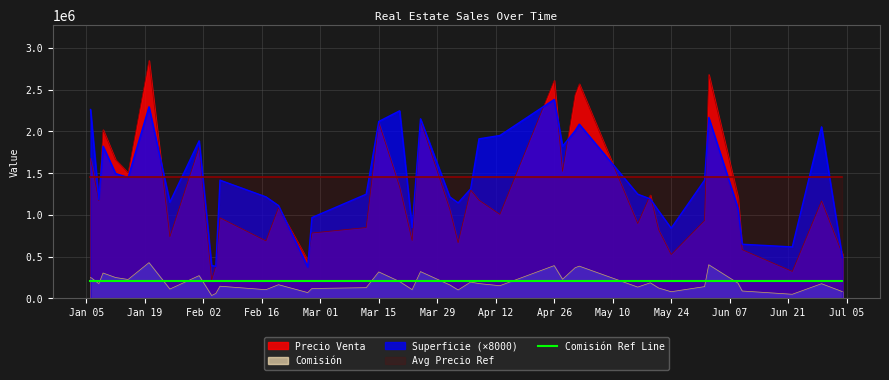

True or false: Superficie (×8000) and Comisión intersect in this chart.

False